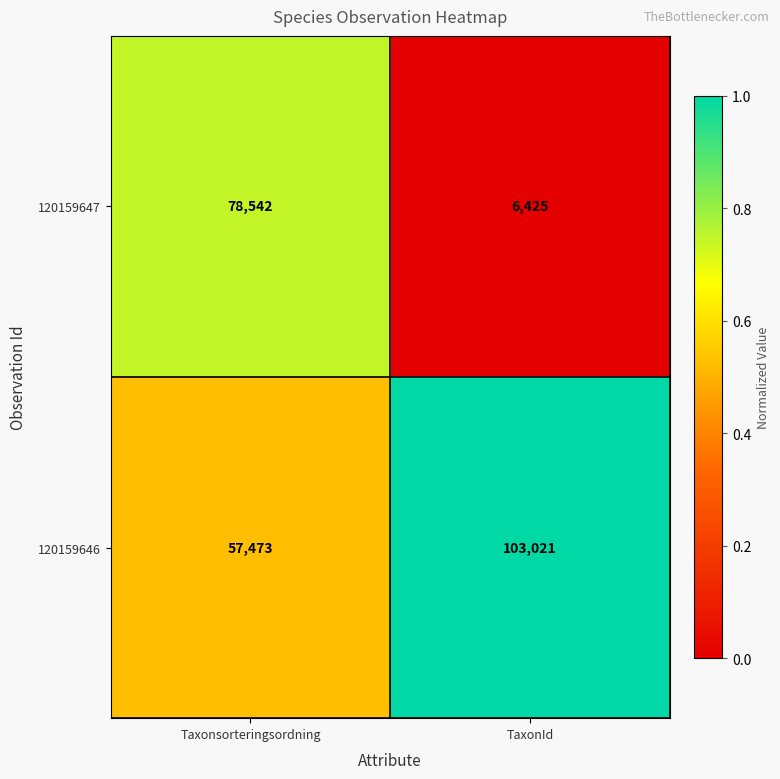

What value does the 120159647 series have at Taxonsorteringsordning?

78542